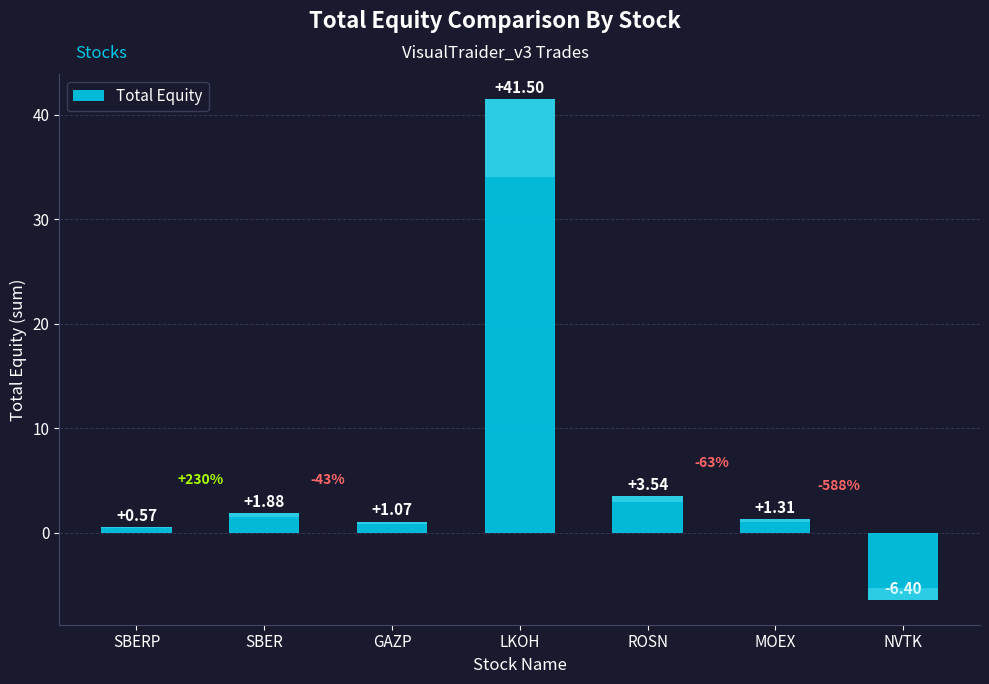

True or false: the data shows 1.3 at MOEX.

True